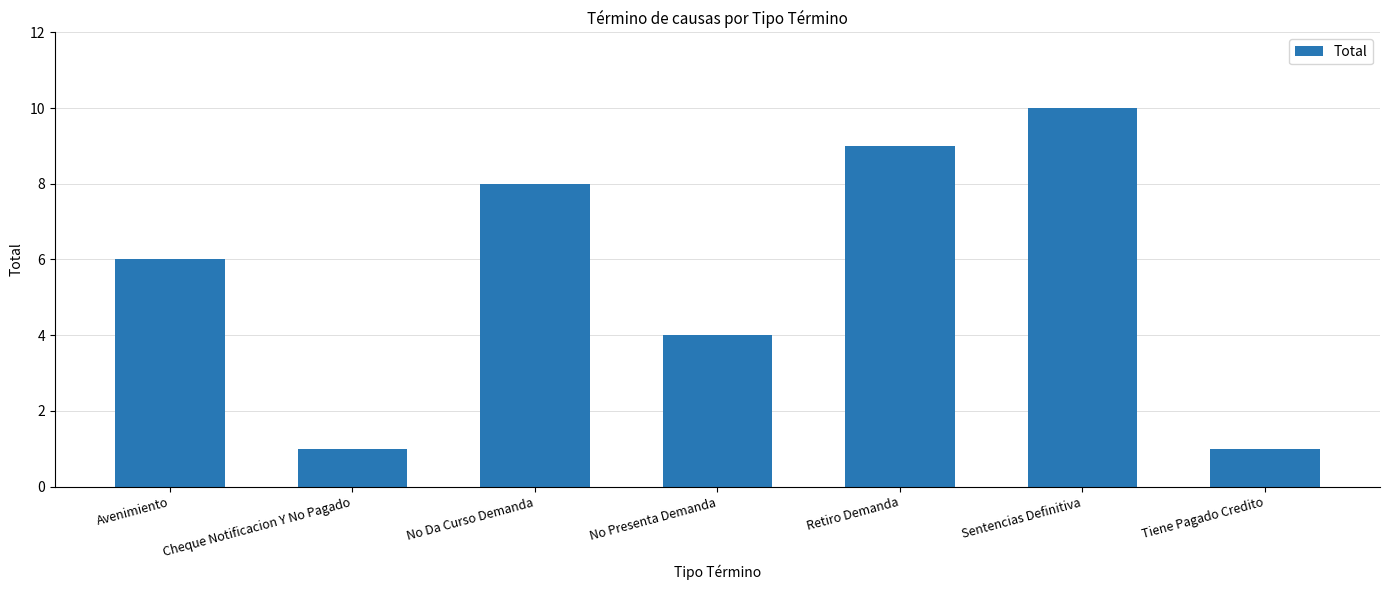

What is the greatest value displayed?

10